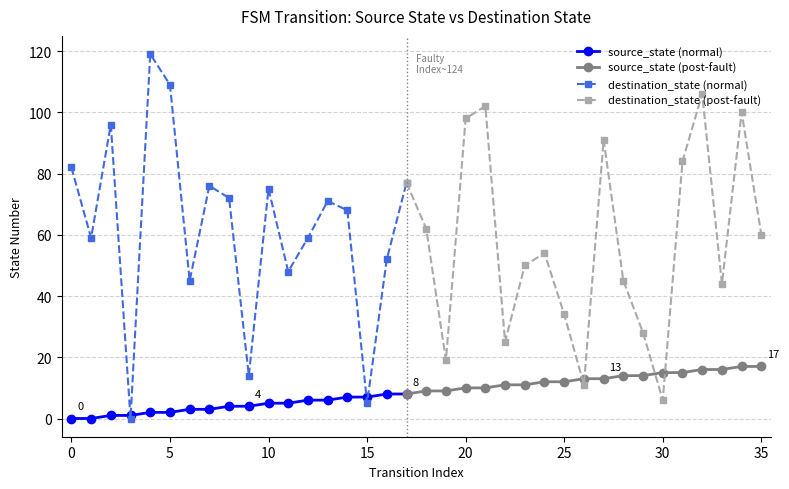

Between 0 and 34, which series saw the biggest shift?

destination_state